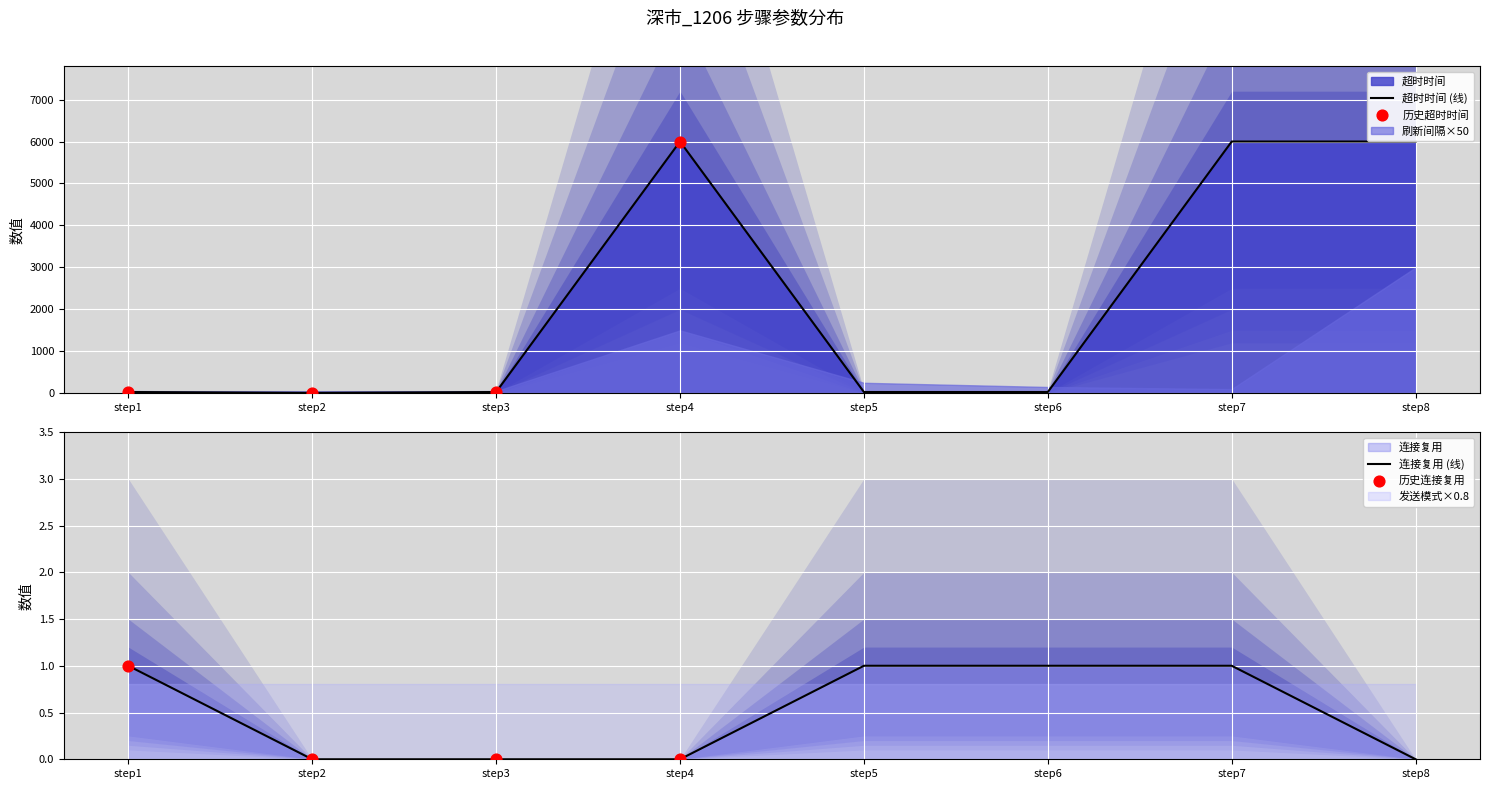

Which series reaches the minimum Y coordinate?

连接复用